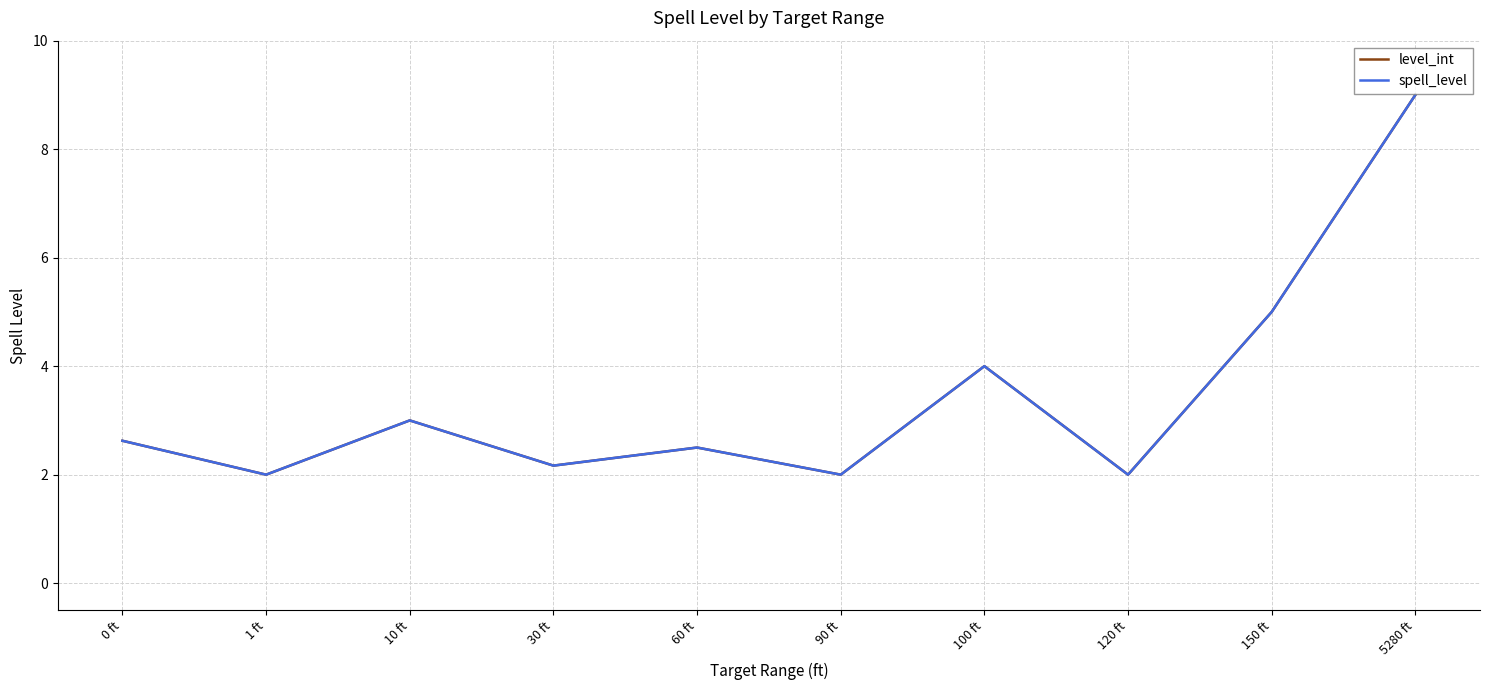

What is the minimum value for level_int?

2.0